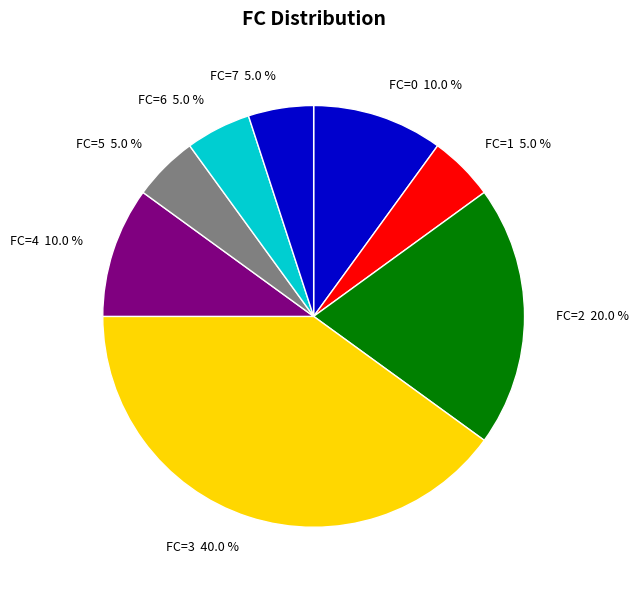

To the nearest percent, what is the difference between the FC=6 and FC=1 slice percentages?

0%